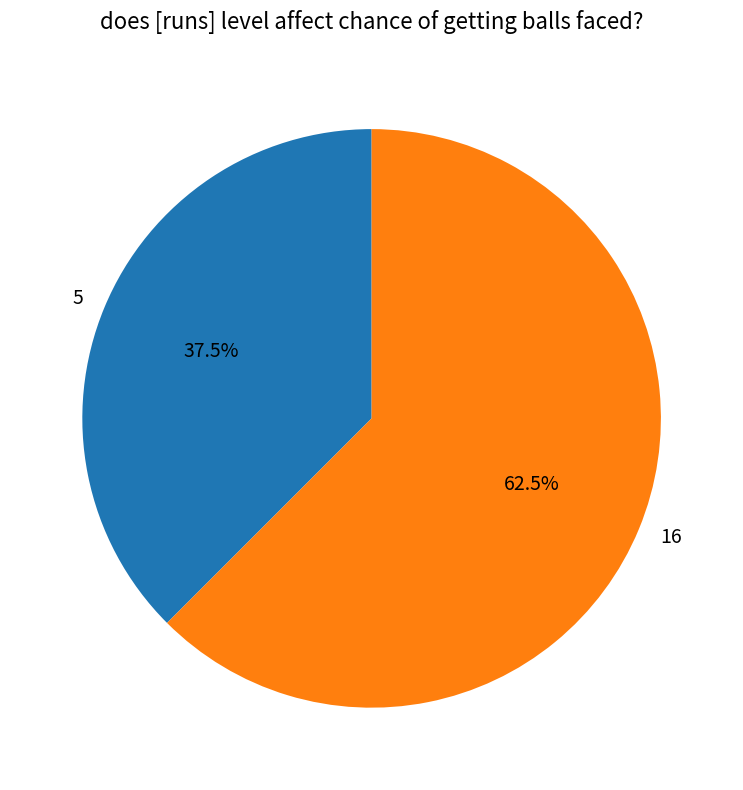

Is it true that 16 is 68% of the pie?

False